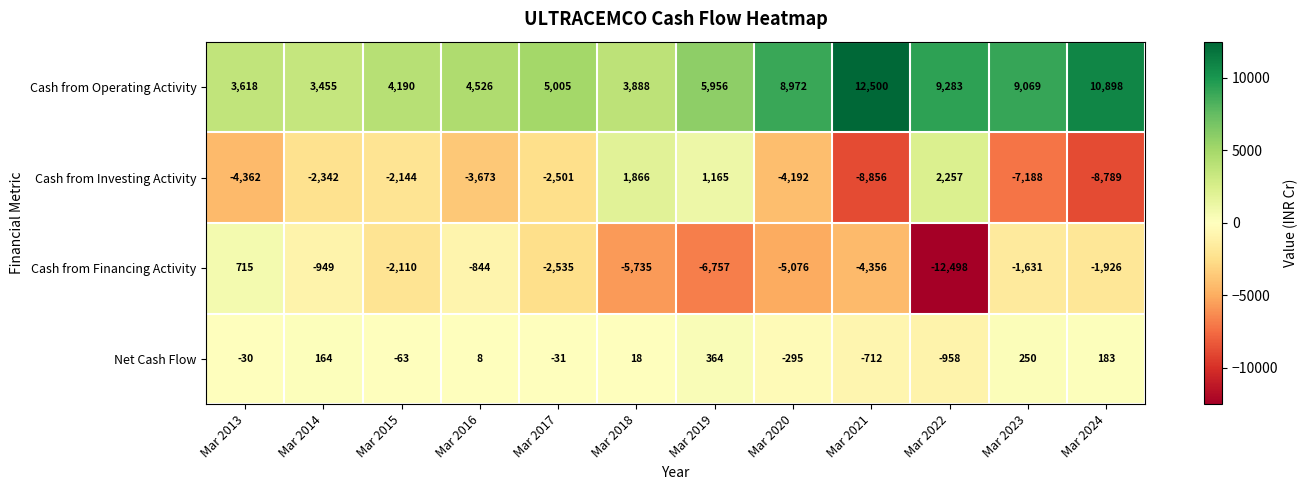

How many data points in Net Cash Flow are less than 8?

6